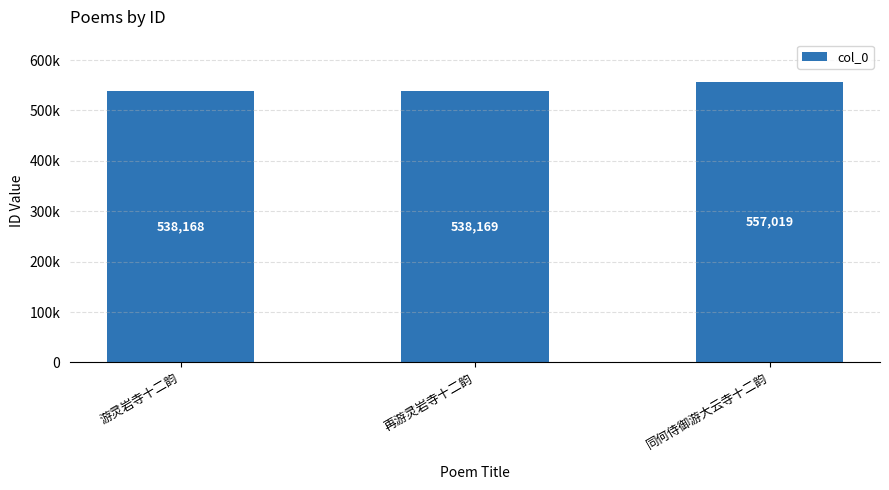

Are the bars horizontal?

No